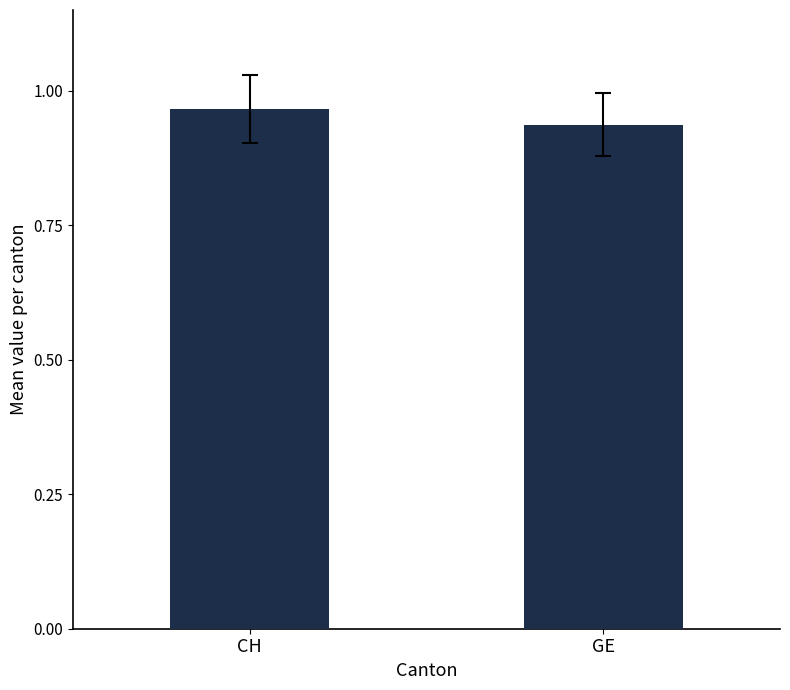

At which label is the value closest to 0?

GE